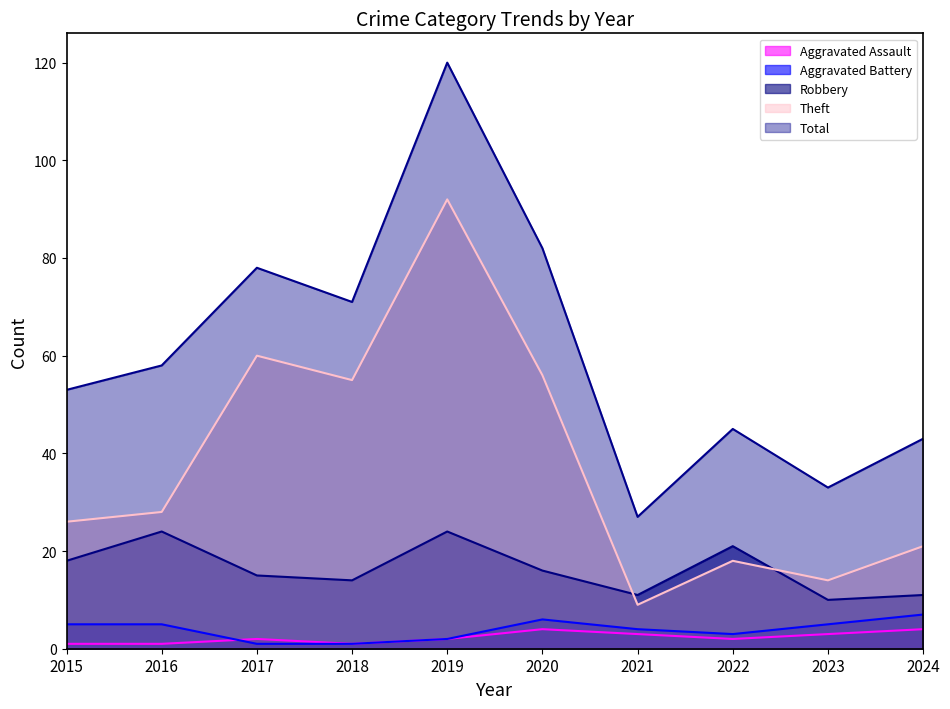

True or false: Total and Aggravated Assault cross at least once.

False